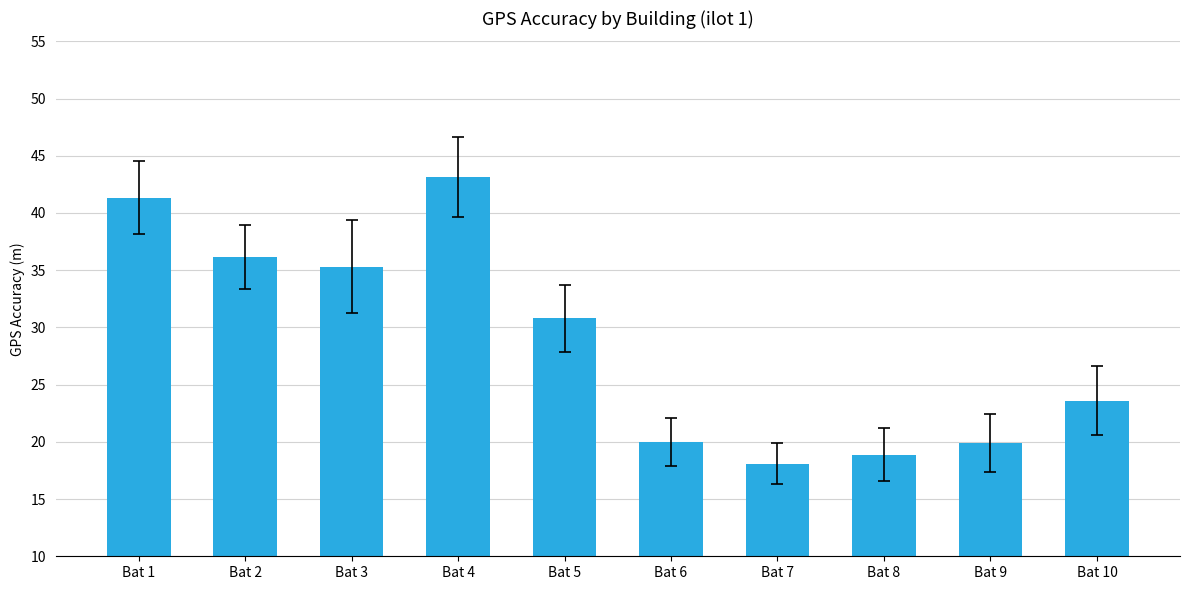

What is the greatest value displayed?

43.2